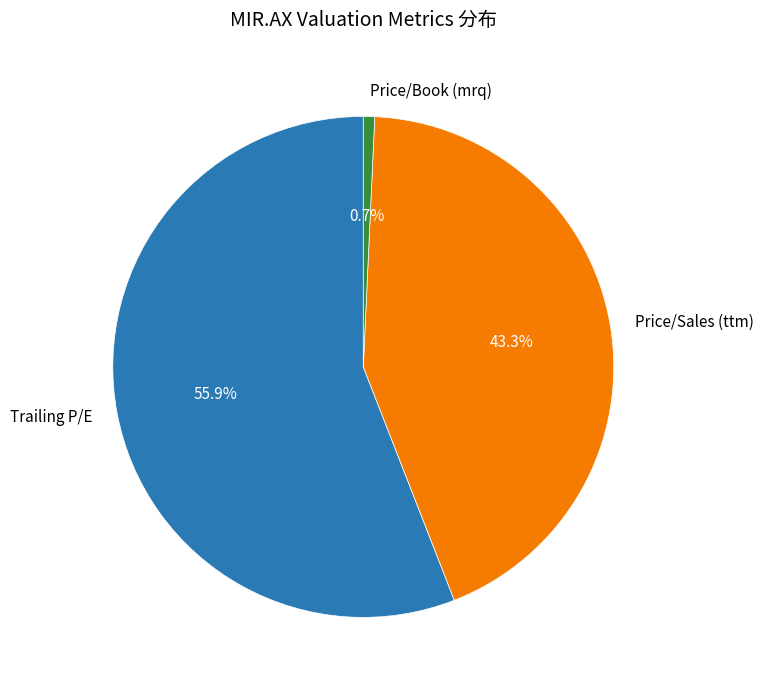

Which slice is the largest?

Trailing P/E